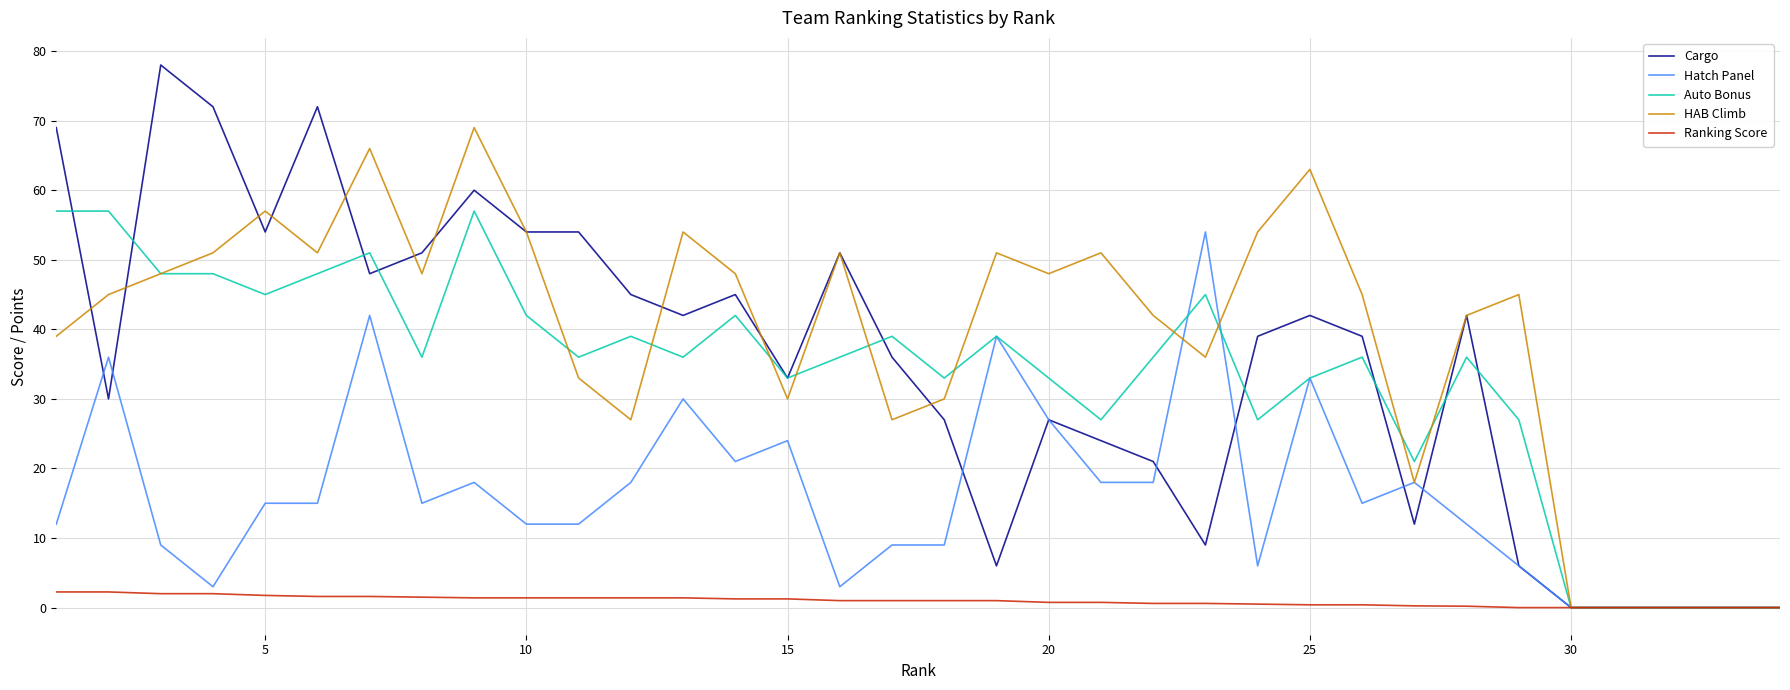

How many lines are shown in the chart?

5